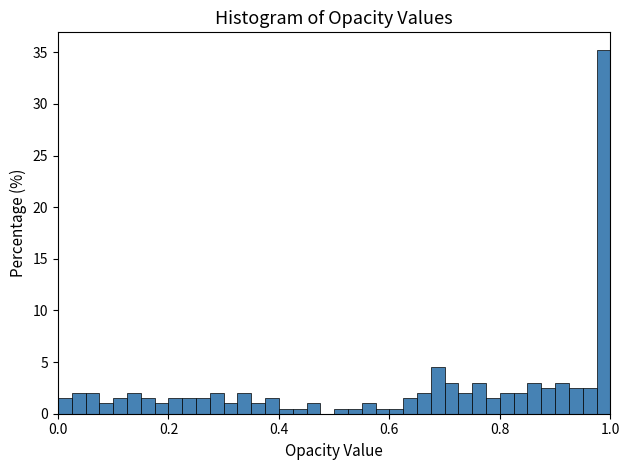

Read against the x-axis, roughly where is the centre of the tallest bar?

0.98